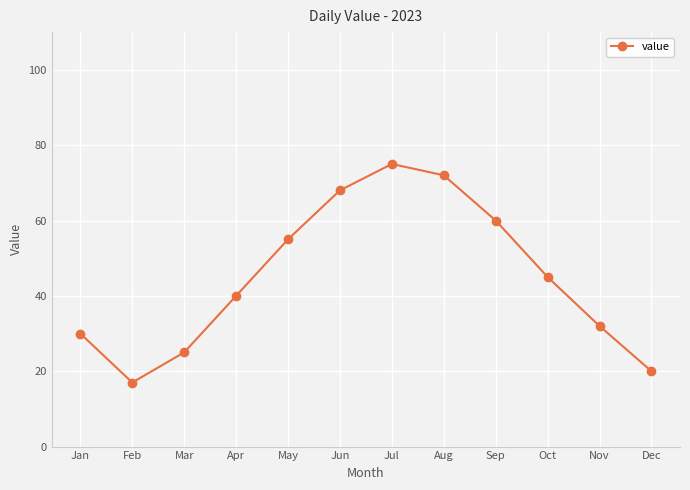

What is the ratio of the value at Dec to the value at Aug?

0.3